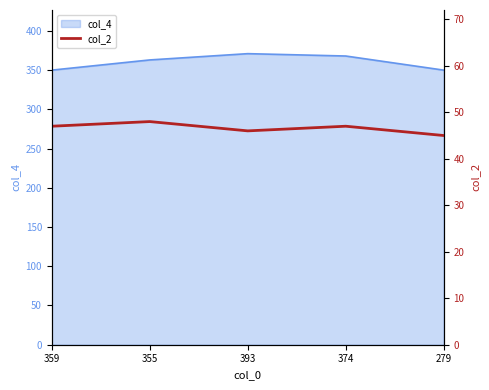

How many lines are shown in the chart?

1